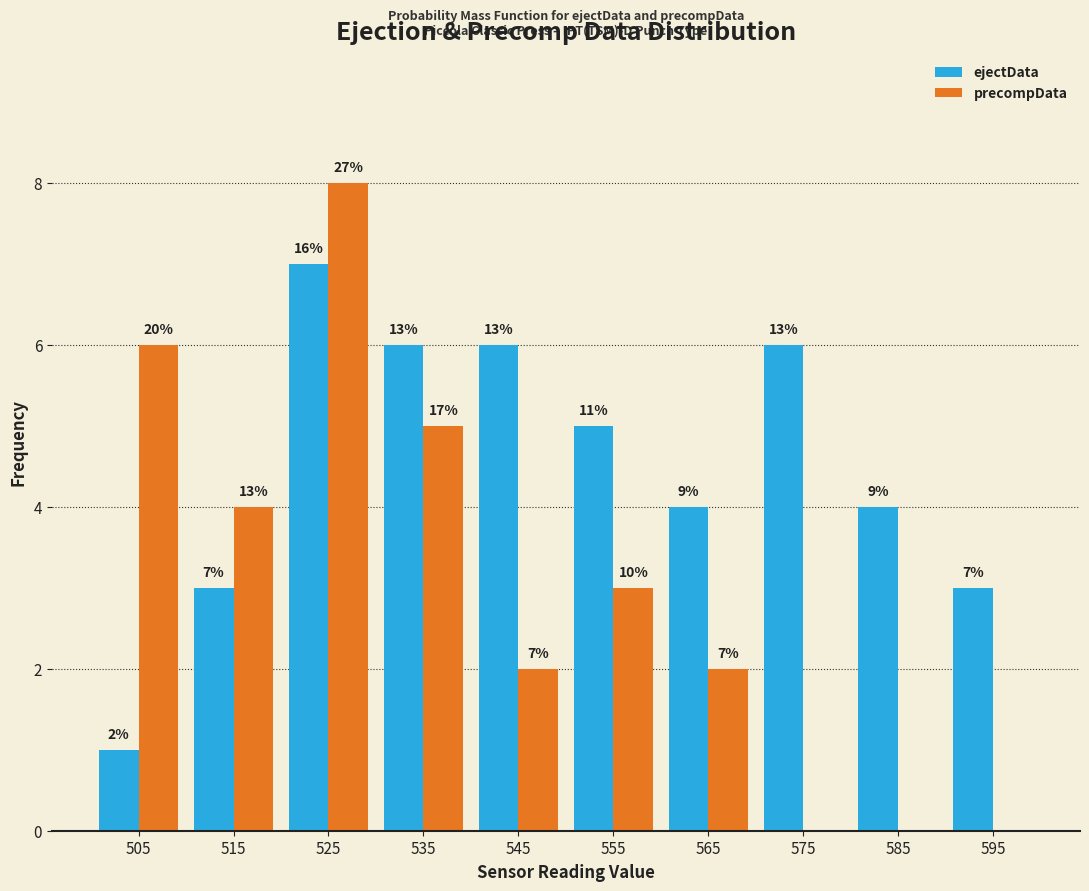

What are all the series names shown in the legend?

ejectData, precompData